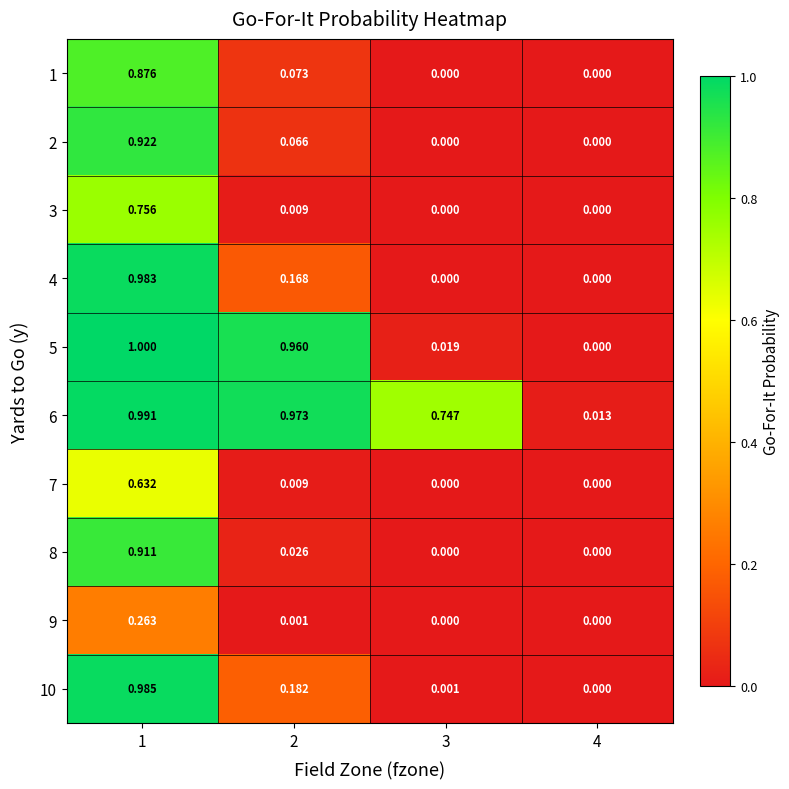

Is the value of 1 at 1 greater than the value of 8 at 2?

Yes